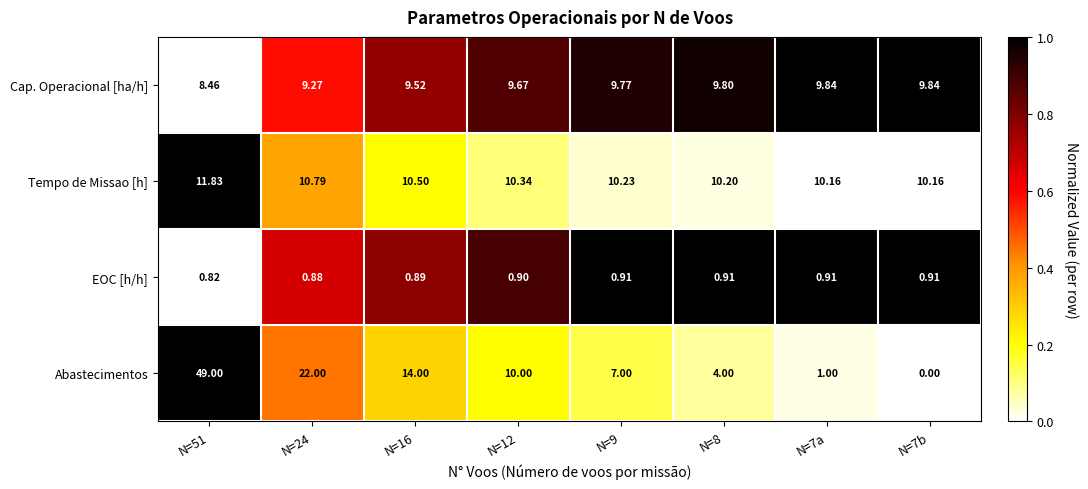

How many series are shown in this chart?

4